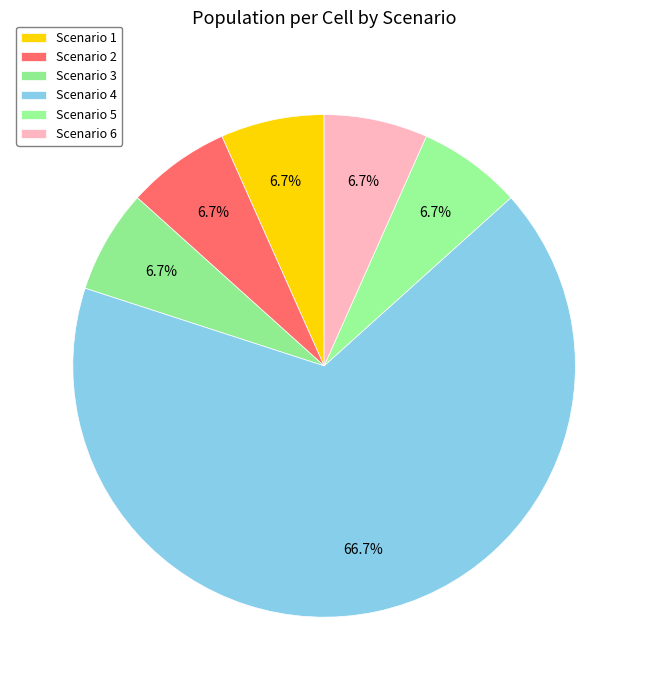

Count the number of slices in the pie.

6